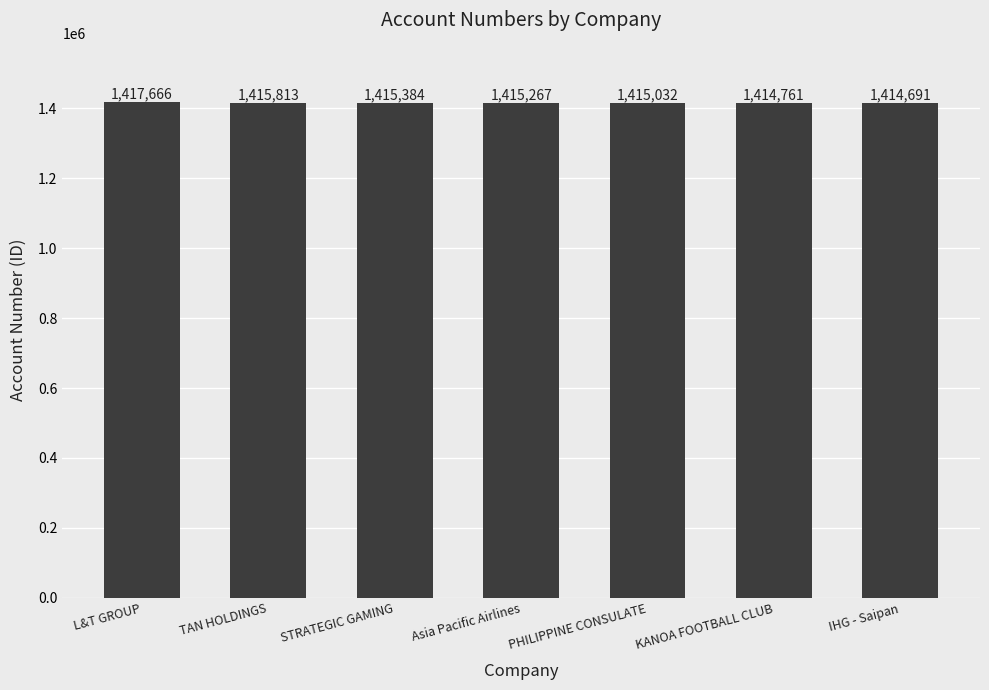

What is the minimum value shown in the chart?

1414691